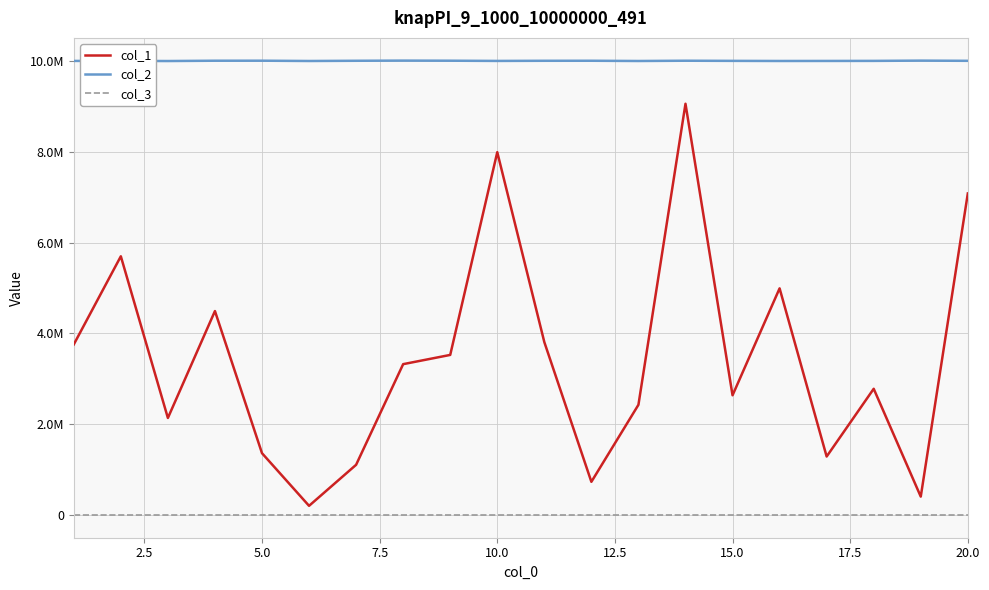

What is the greatest value displayed?

10009890